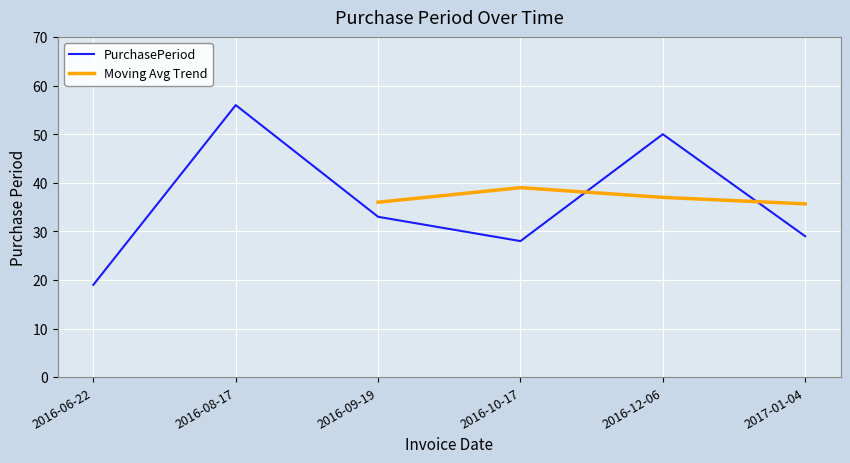

The chart shows a value of 11 at 2017-01-04. True or false?

False